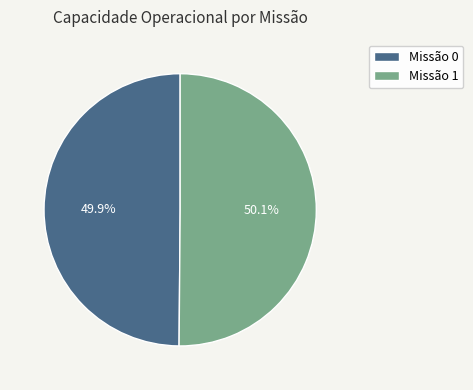

Is there any slice that represents more than half of the pie?

Yes